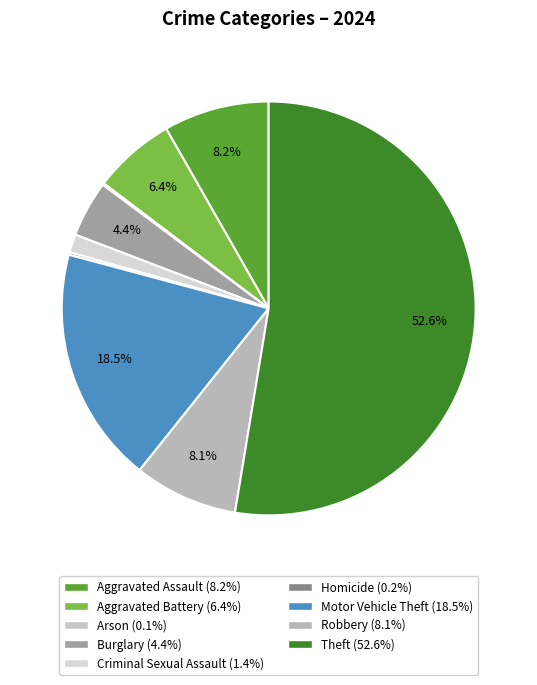

Is it true that Robbery is 8% of the pie?

True